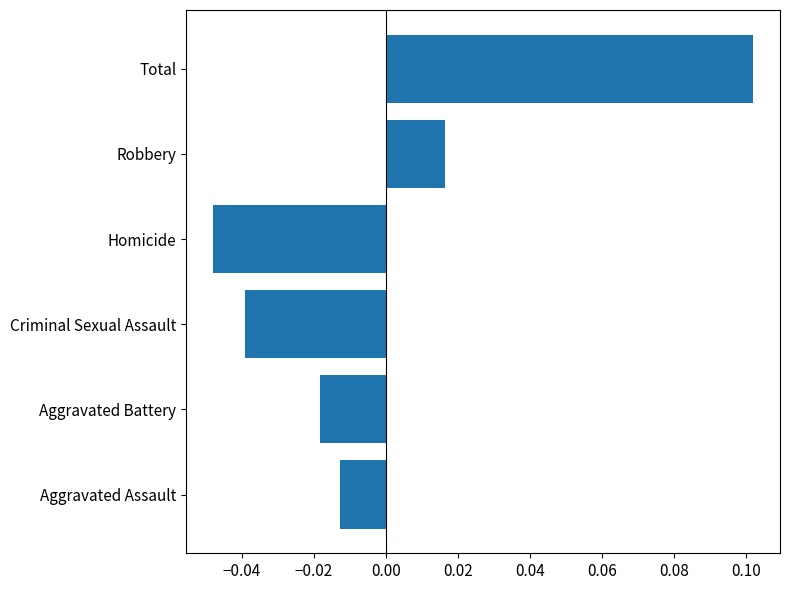

Where is the data nearest to the value 0?

Aggravated Assault